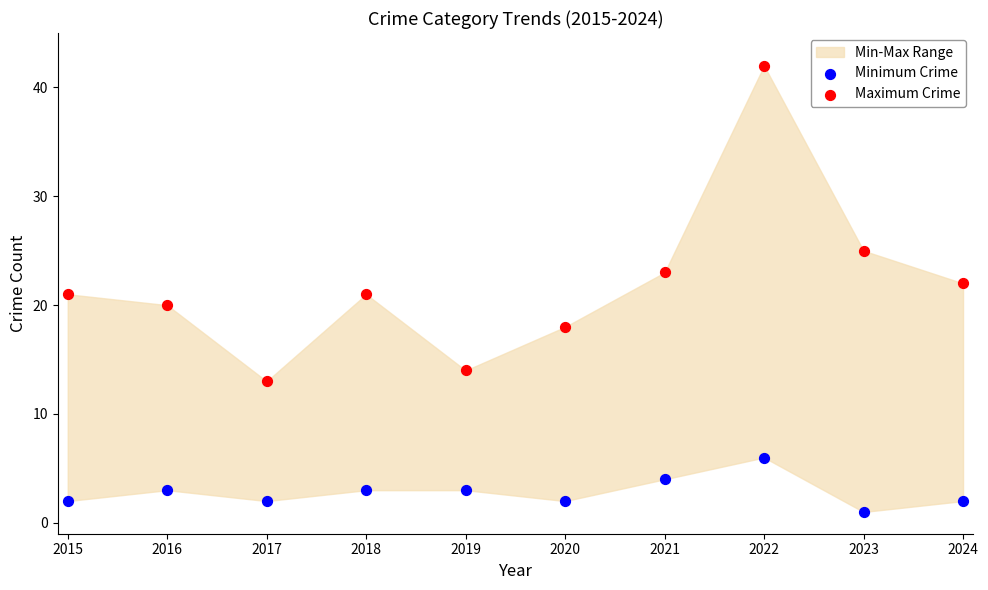

Which series has the widest spread of Y values?

Maximum Crime